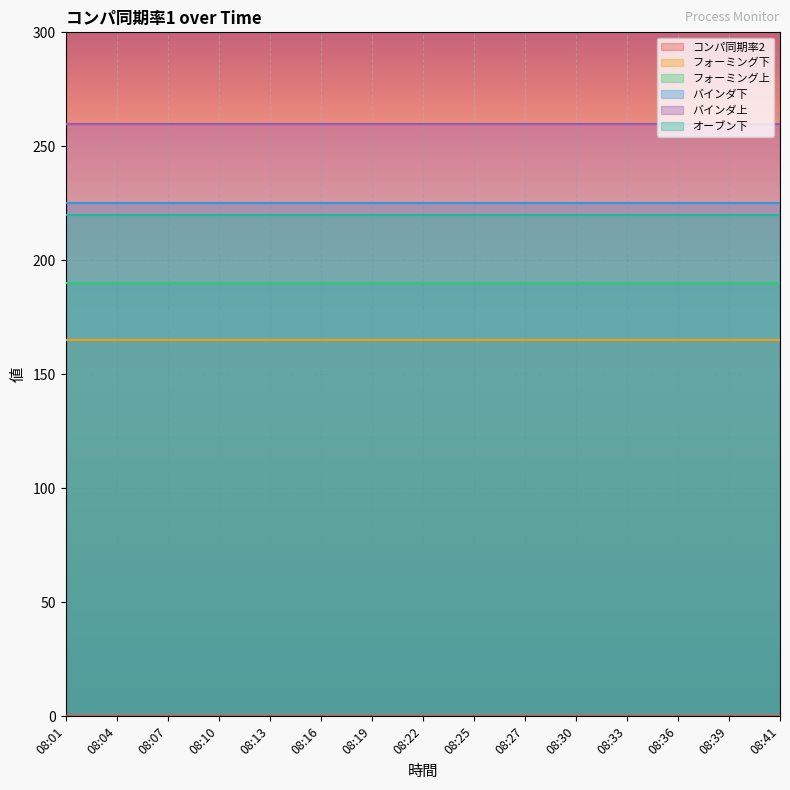

List the labels in order of オーブン下 value, smallest first.

08:01, 08:04, 08:07, 08:10, 08:13, 08:16, 08:19, 08:22, 08:25, 08:27, 08:30, 08:33, 08:36, 08:39, 08:41